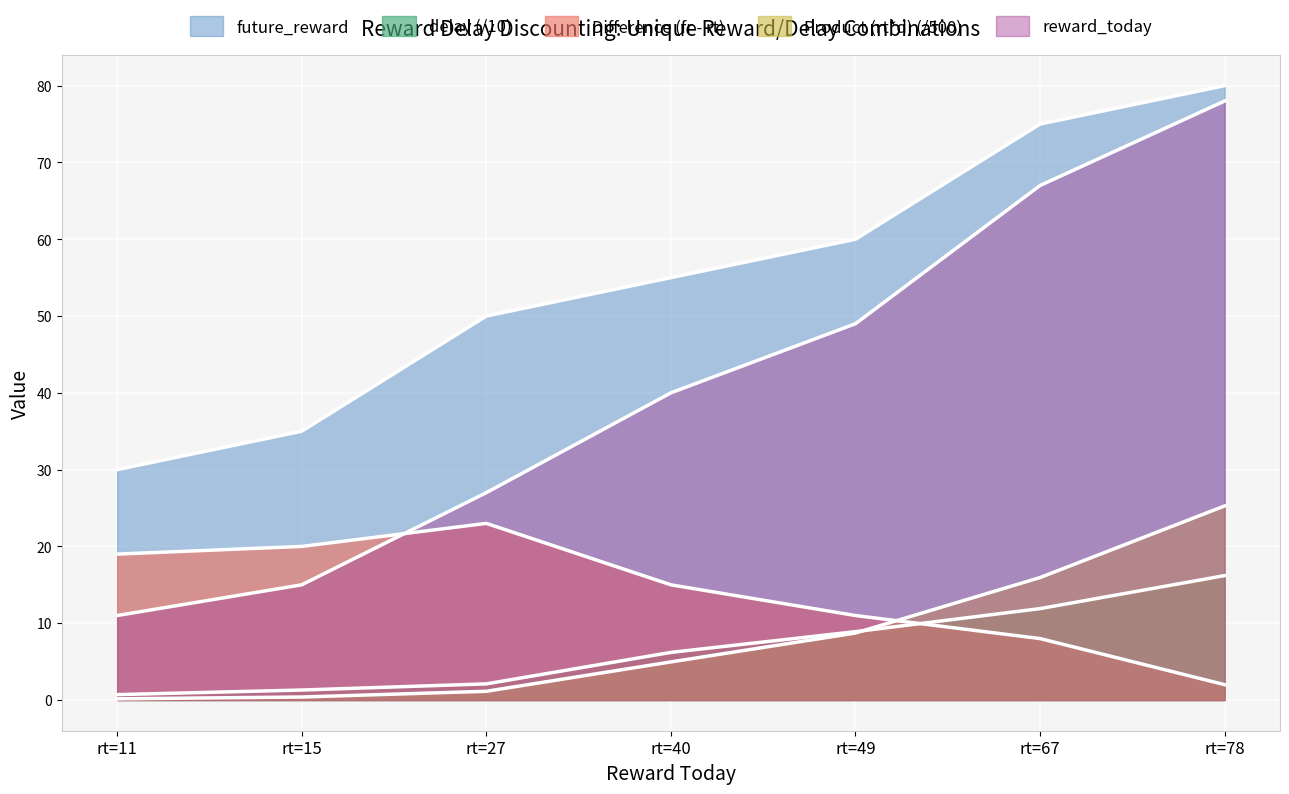

True or false: Difference (fr - rt) has a value of 11.0 at rt=49.

True